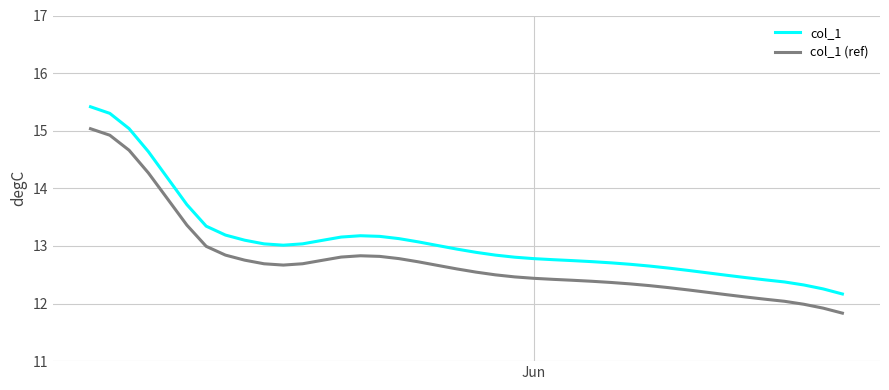

Rank the series by their maximum value, from highest to lowest.

col_1, col_1 (ref)